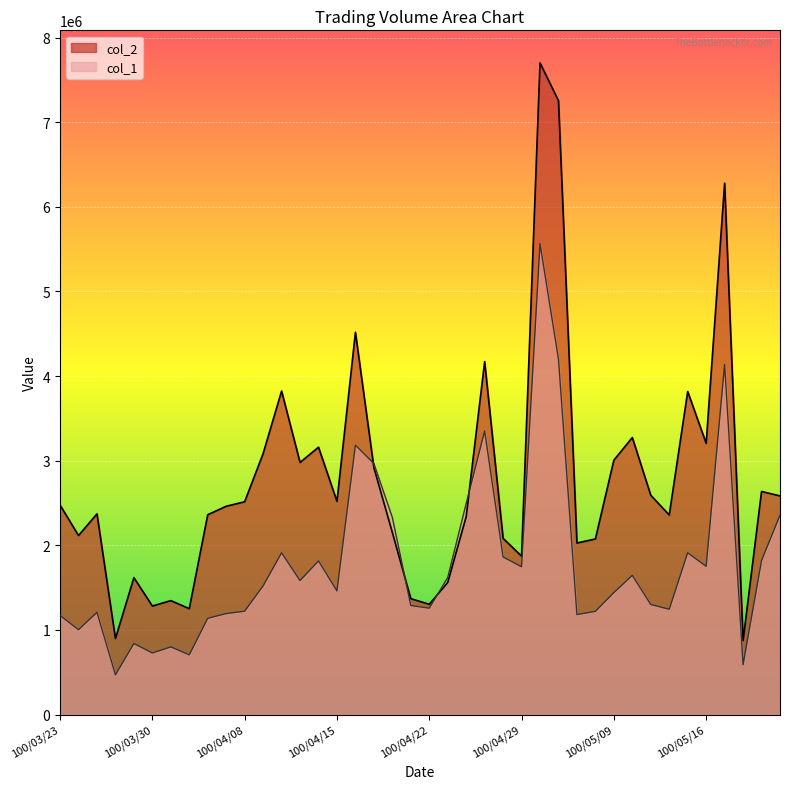

At how many categories does at least one series exceed 4267067?

4